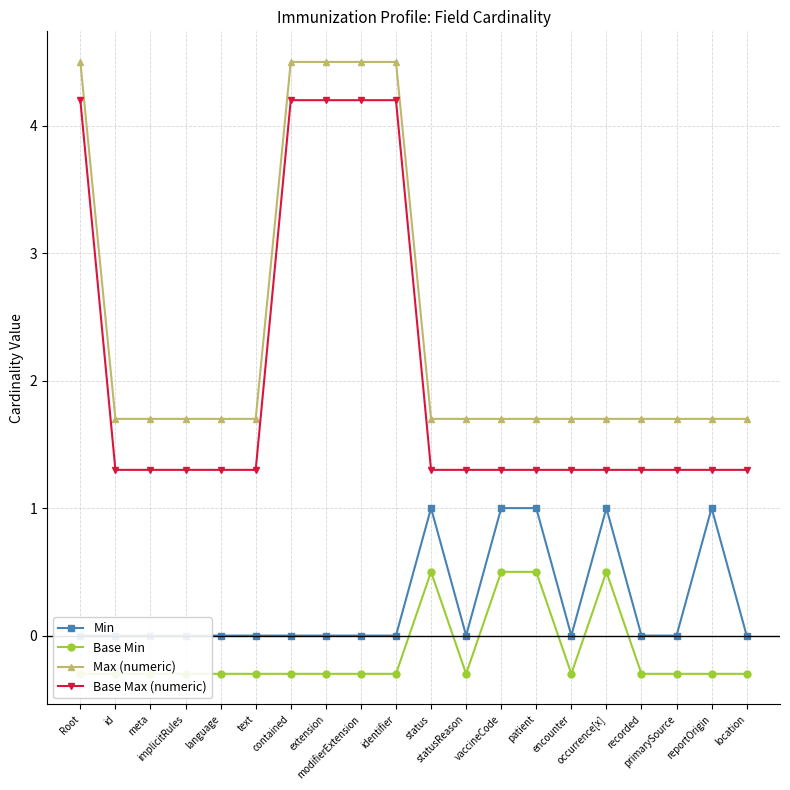

Which series changed the most between statusReason and patient?

Min